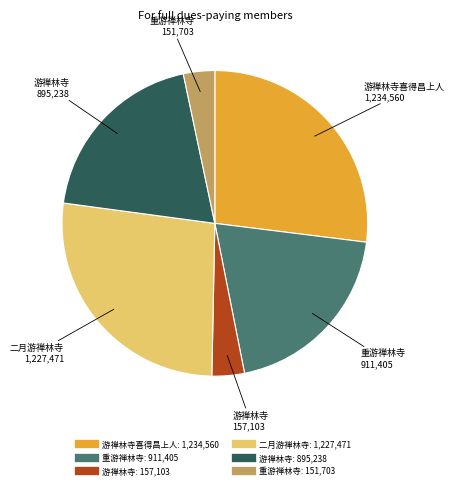

Does any single category account for the majority?

No